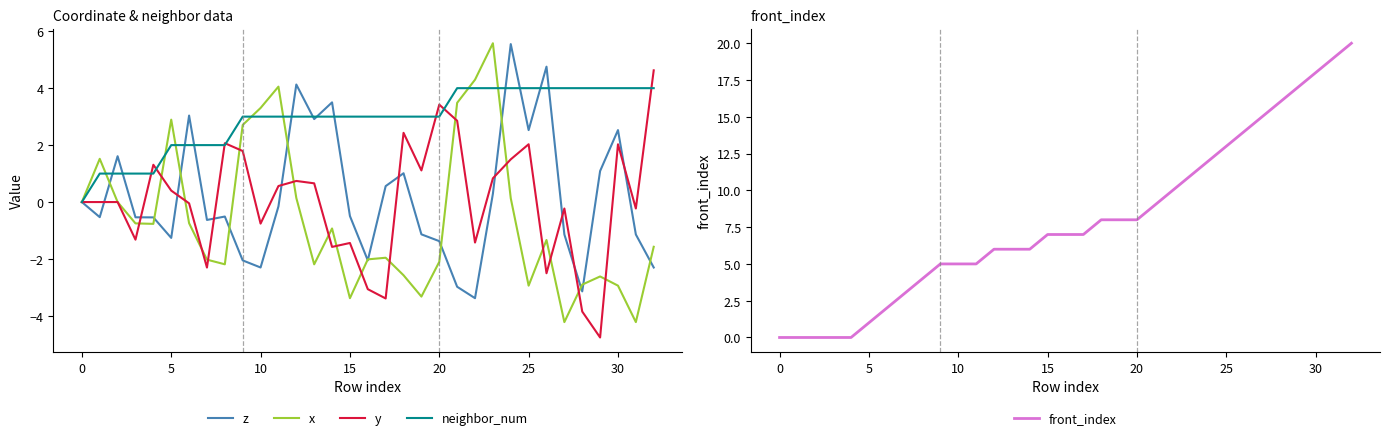

Is it true that z equals 0.4 at 29?

False